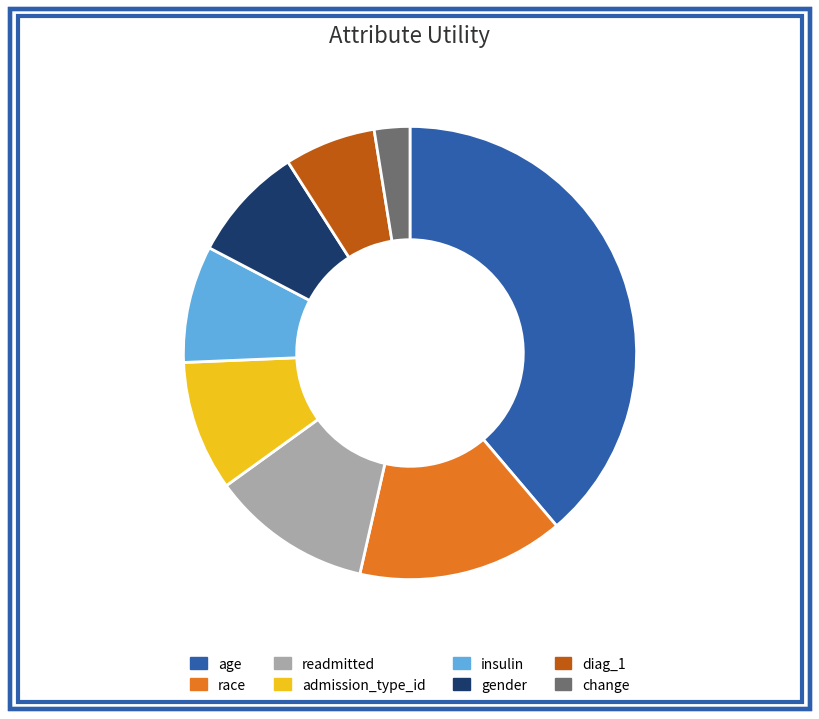

Combined, do diag_1 and insulin account for over 50%?

No